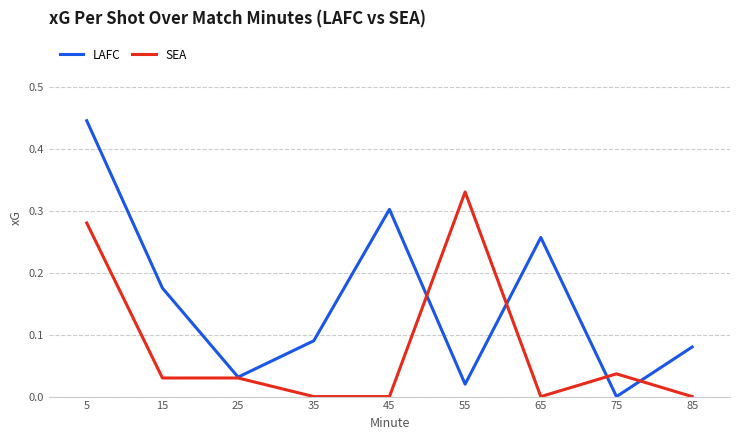

Which series has the largest total across all categories?

LAFC